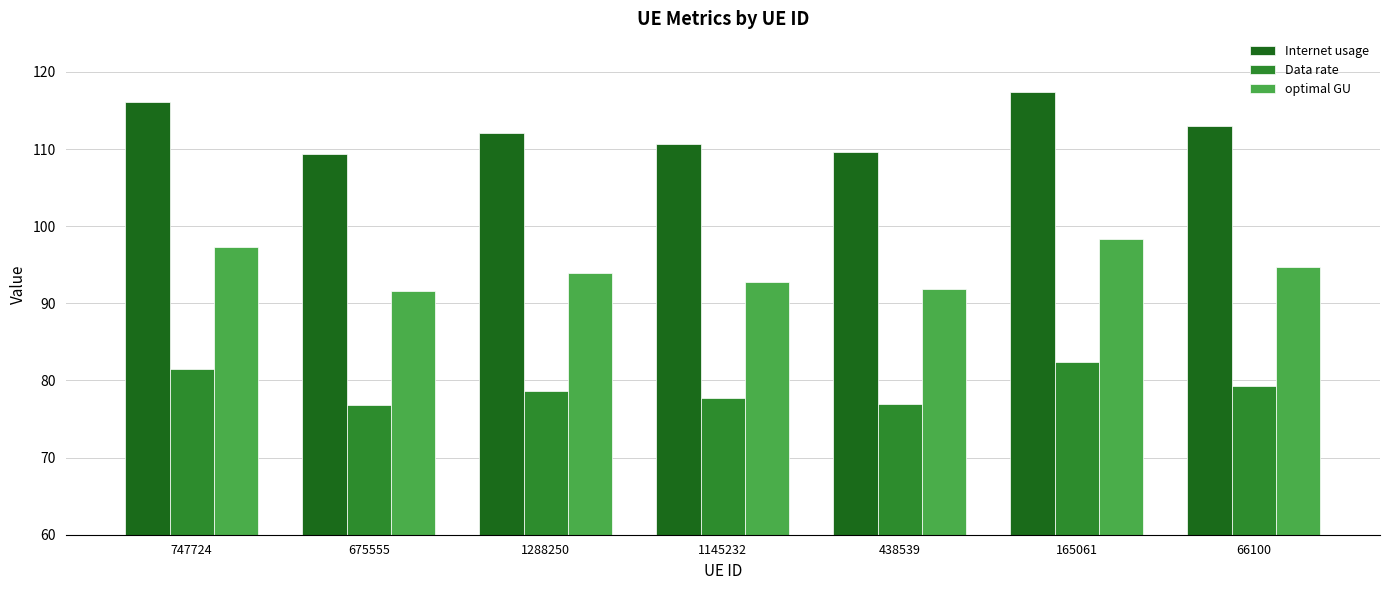

List the series in order of their overall mean, lowest first.

Data rate, optimal GU, Internet usage